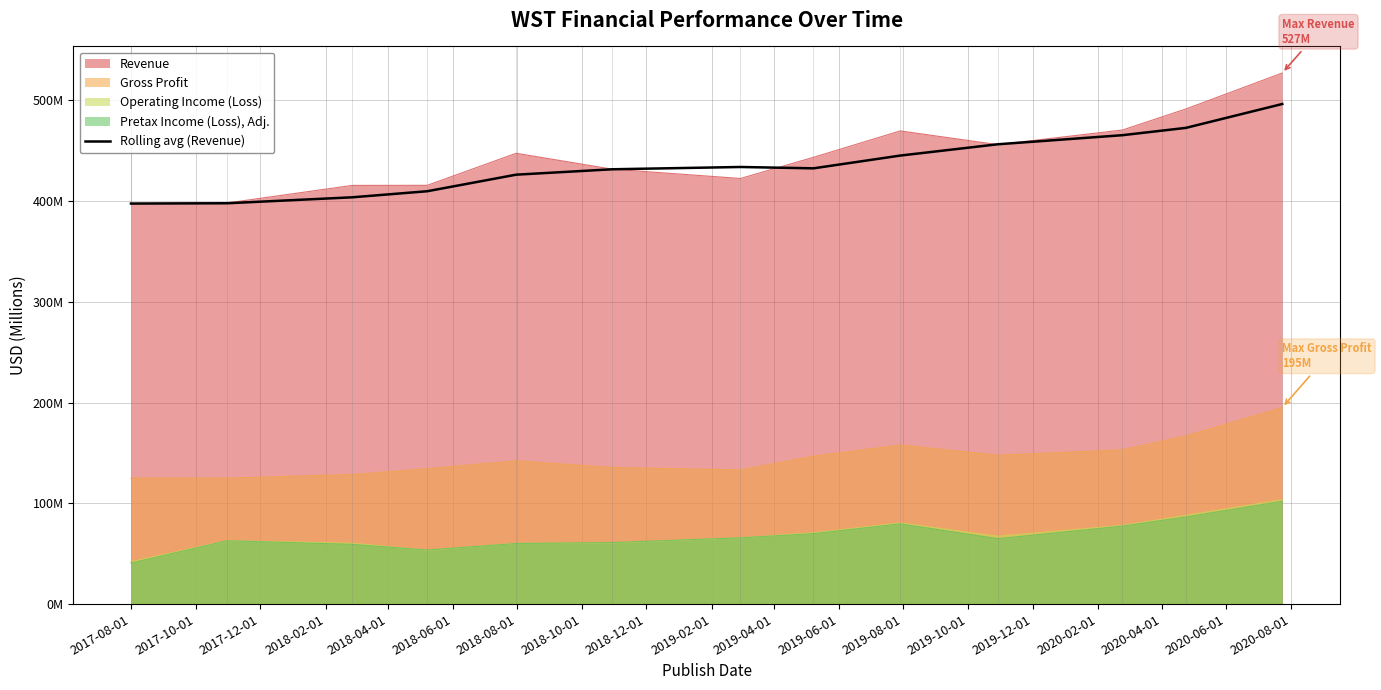

What is the ratio of the value at 2018-10-01 to the value at 2019-02-01?

0.9